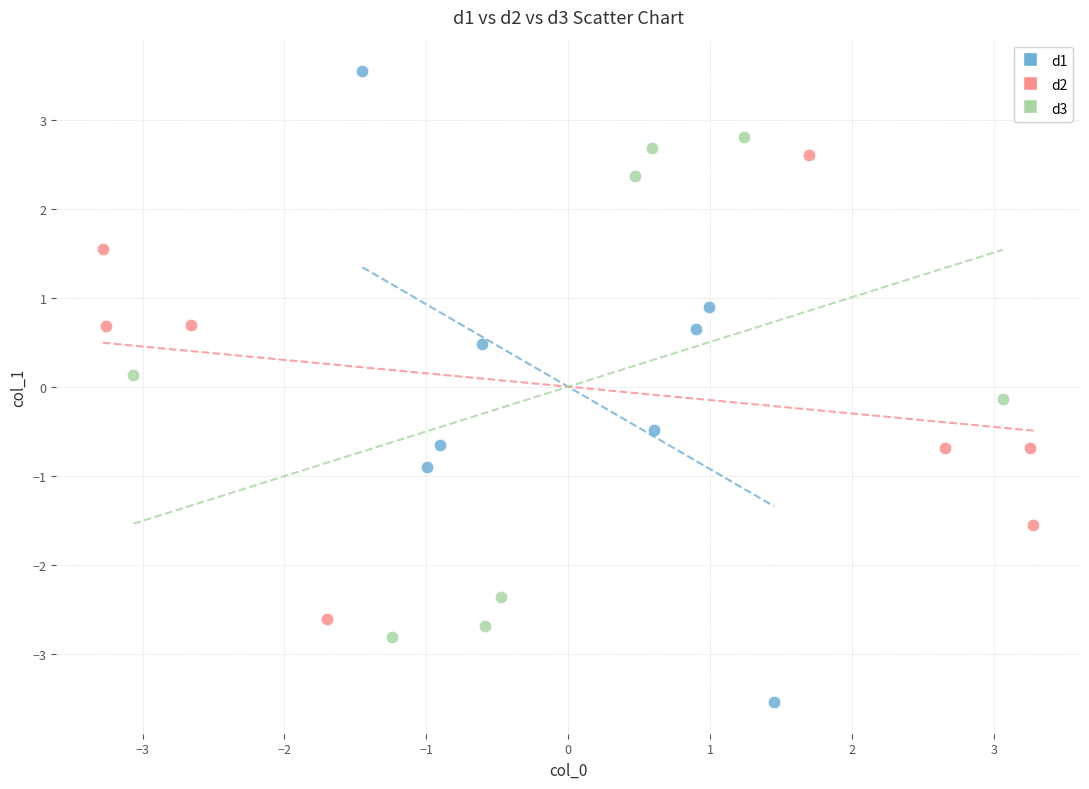

Which series contains the highest Y value?

d1